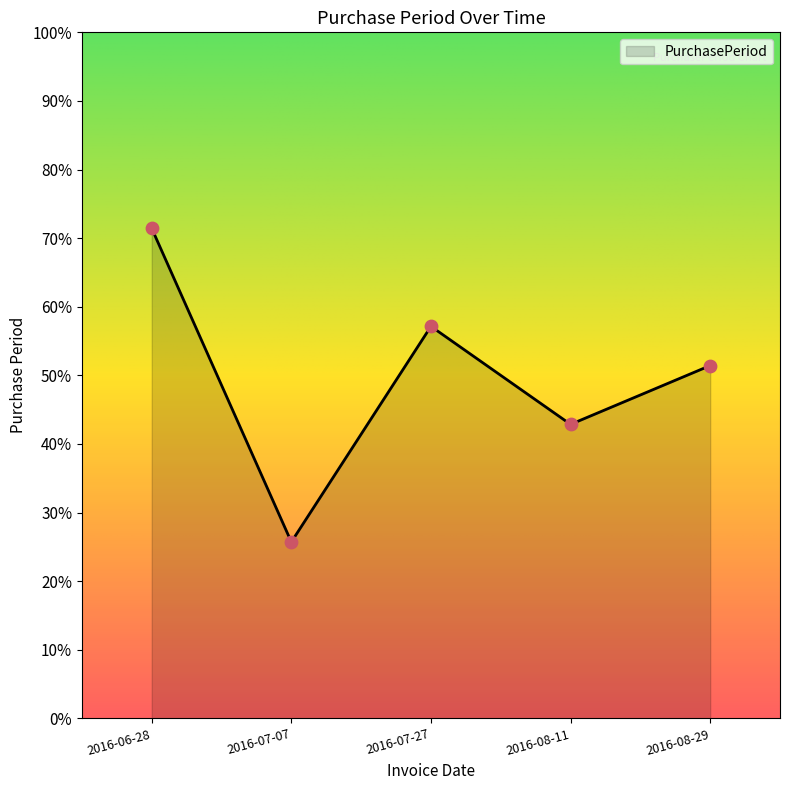

What is the ratio of the value at 2016-08-29 to the value at 2016-06-28?

0.7